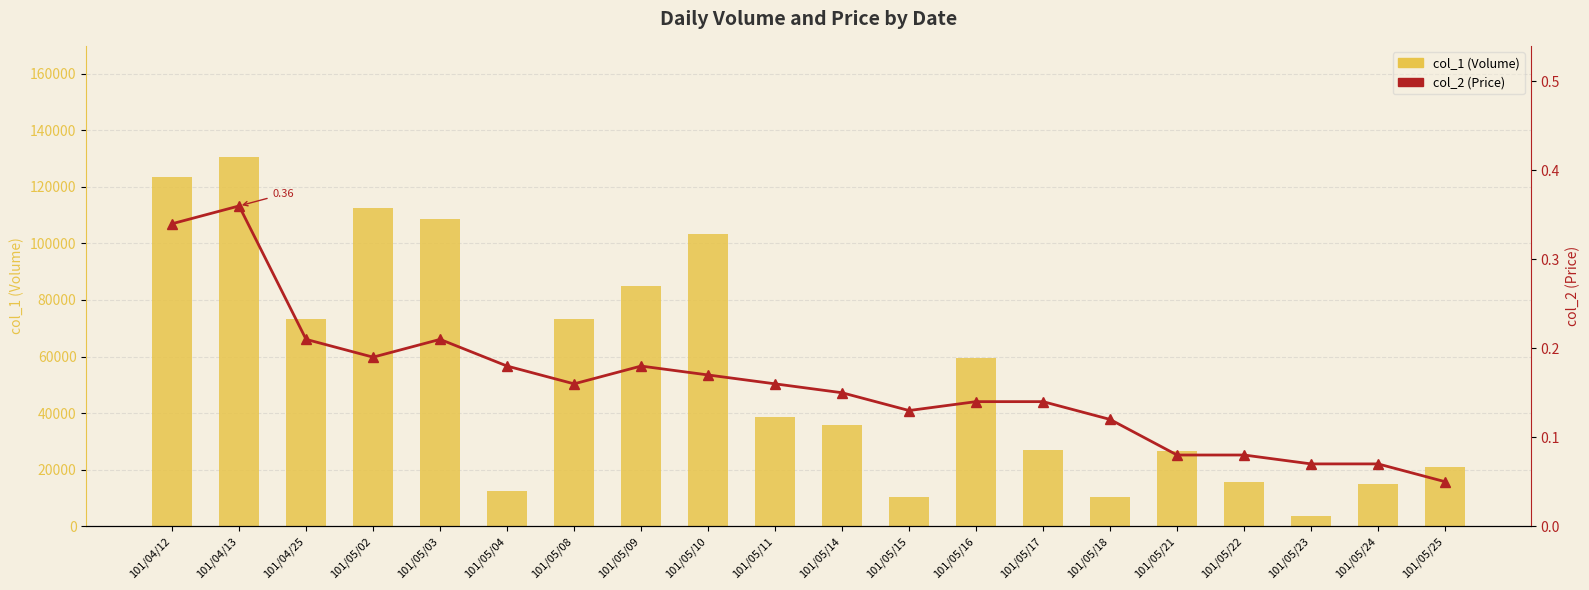

Rank the series by their average value, from lowest to highest.

col_2 (Price), col_1 (Volume)